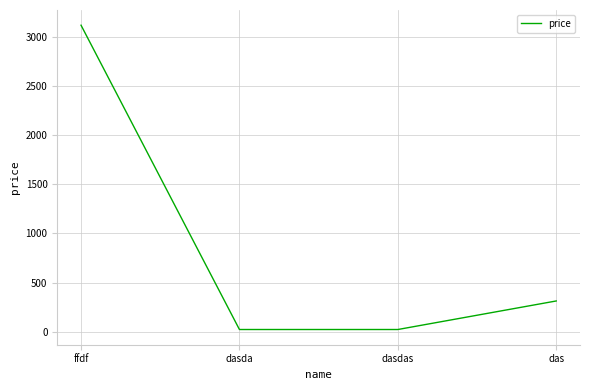

What is the greatest value displayed?

3123